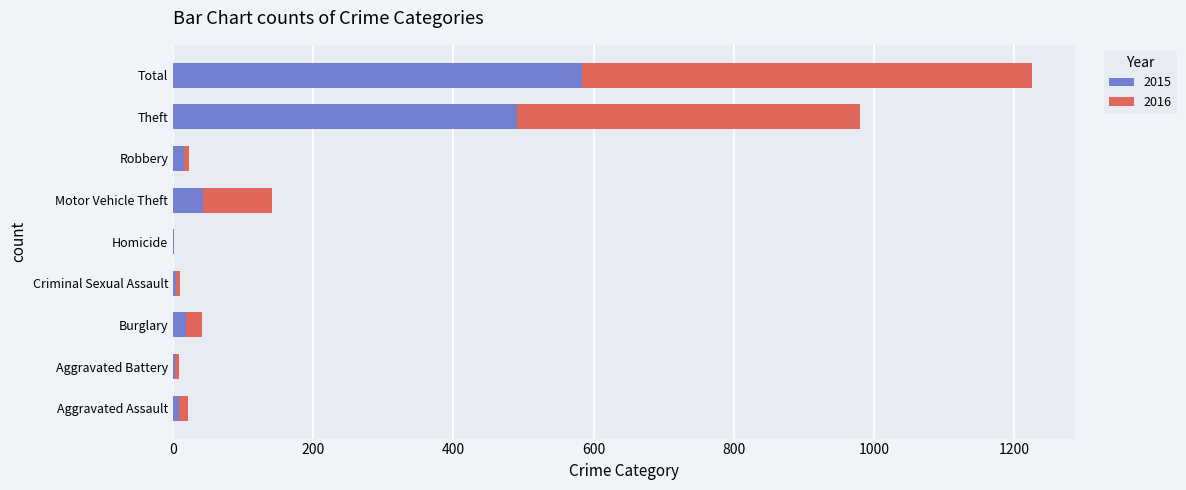

At which label does 2015 reach its peak?

Total